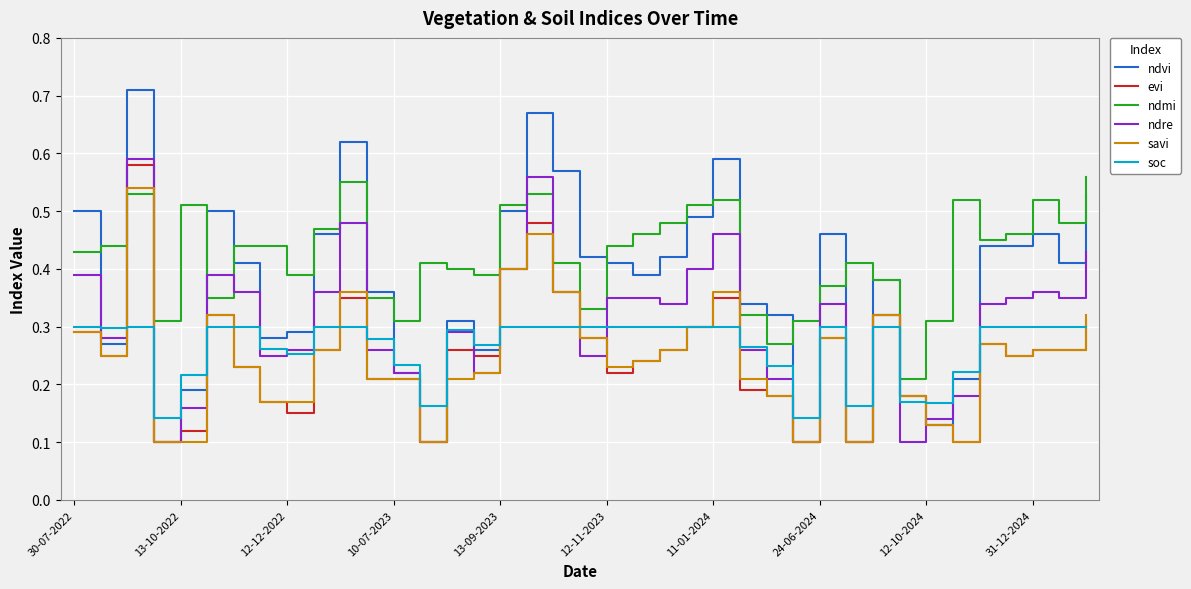

How many times do ndmi and evi cross each other?

2